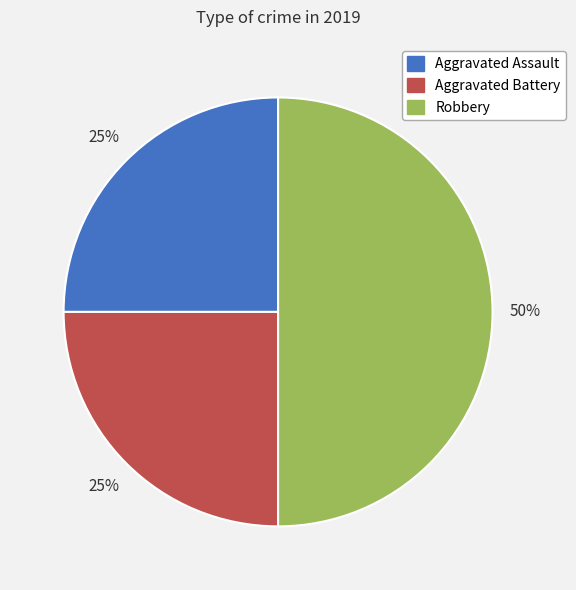

To the nearest percent, what is the difference between the largest and smallest slice percentages?

25%